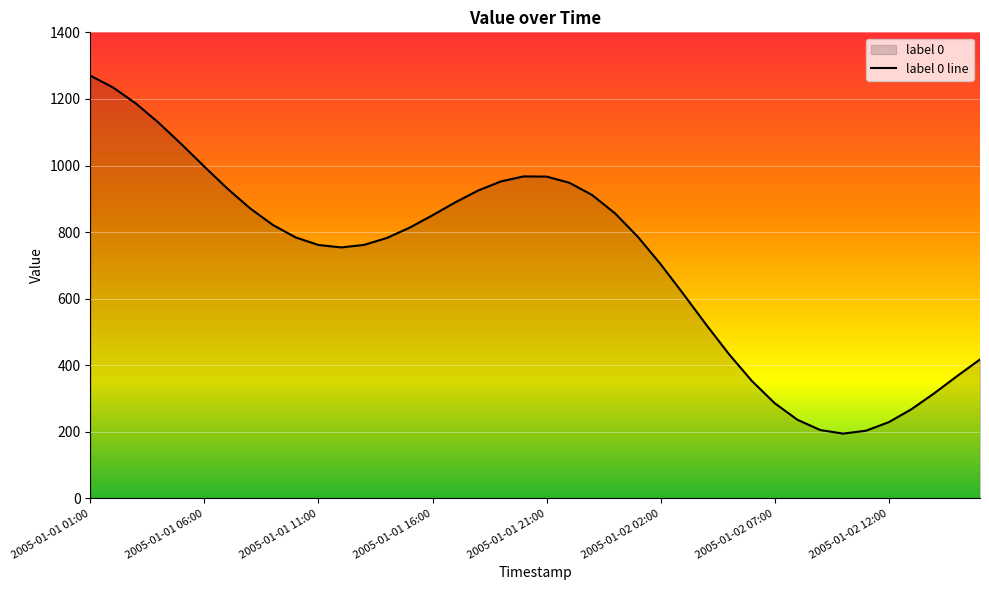

How many lines are shown in the chart?

1